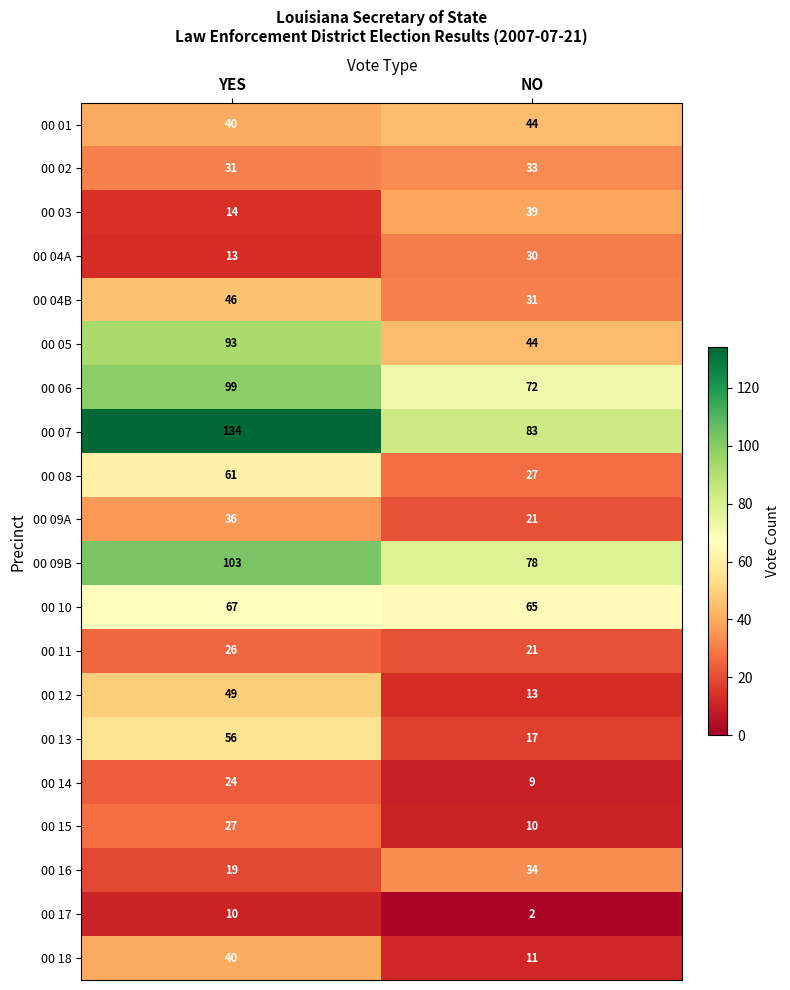

Which series has the widest spread of values?

00 07